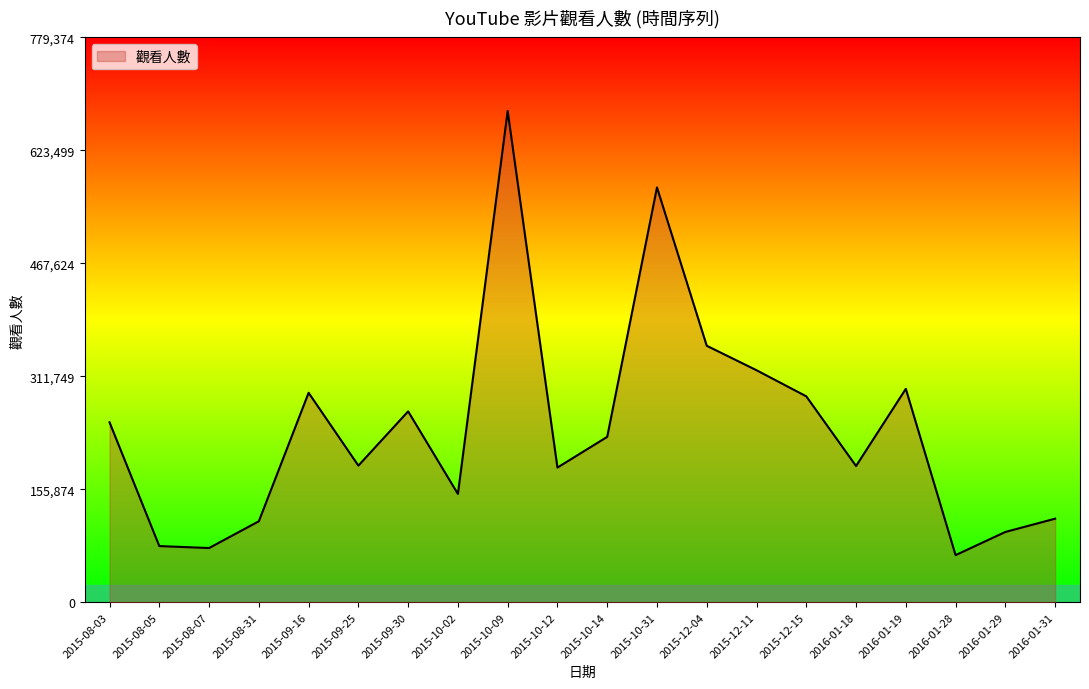

How many lines are shown in the chart?

1